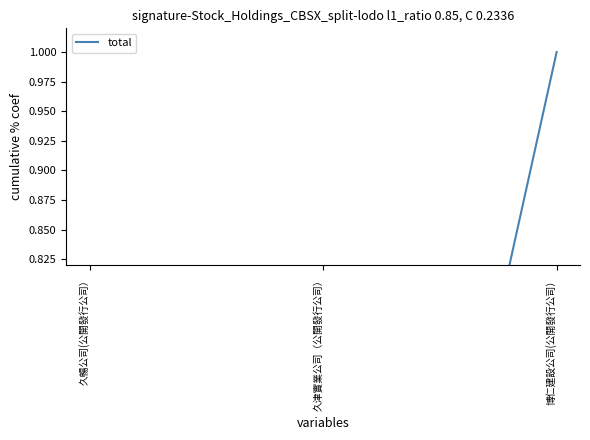

What is the change in value from 久津實業公司（公開發行公司） to 博仁建設公司(公開發行公司）?

+0.9